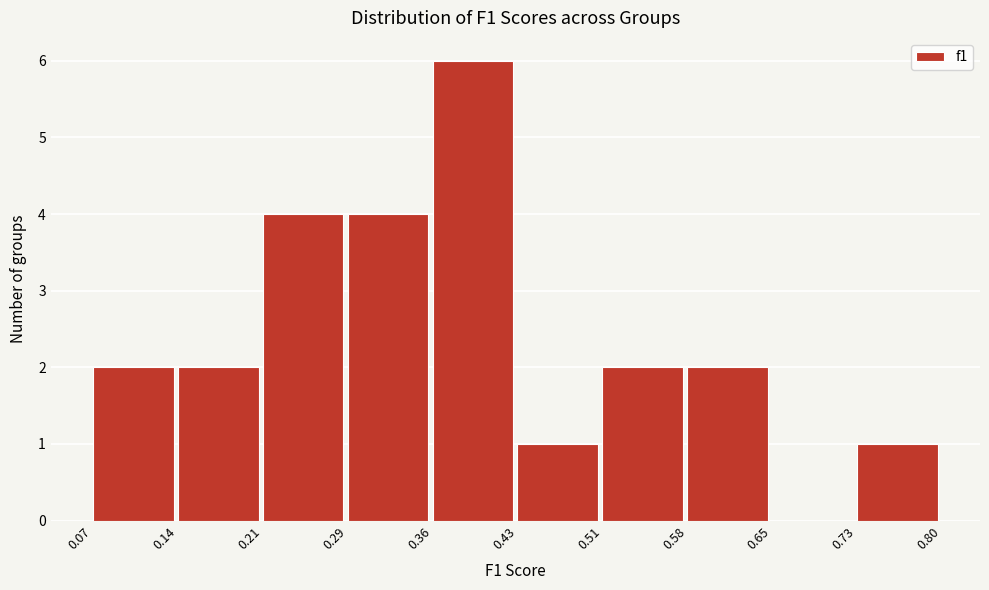

What is the height of the bar covering 0.07 to 0.14 on the x-axis? The values are not printed on the chart, so give them approximately, as read against the axis.

2